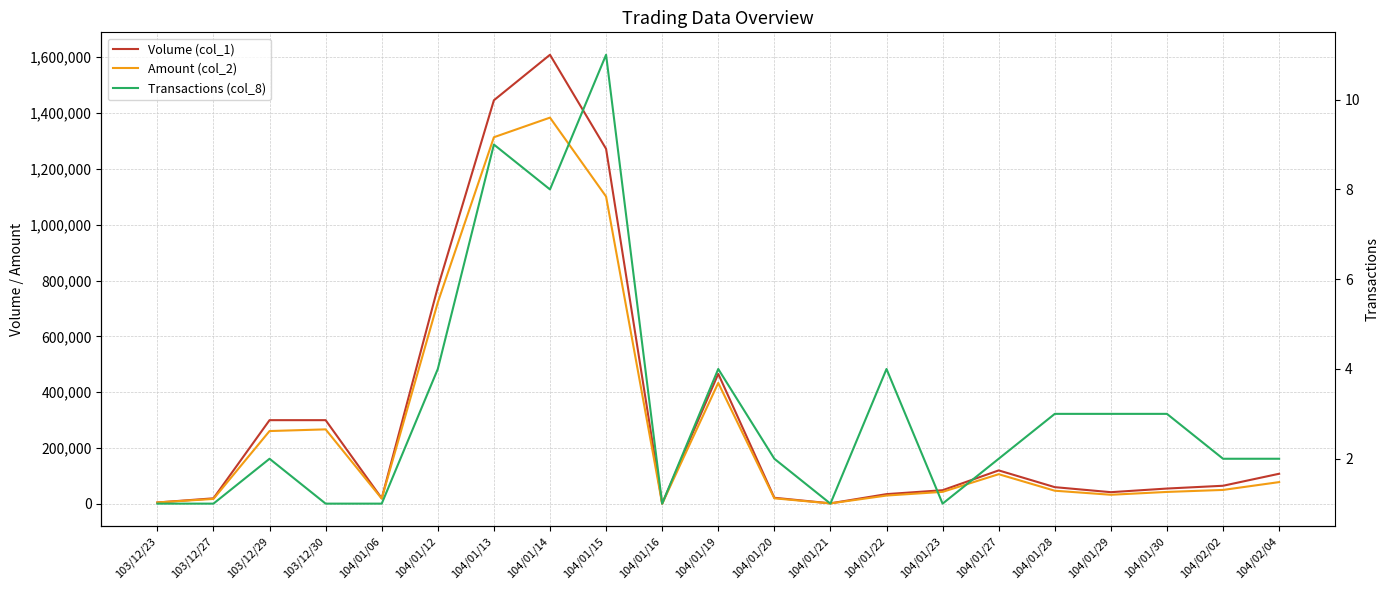

Between which two adjacent categories do Volume (col_1) and Amount (col_2) first intersect?

103/12/23 and 103/12/27